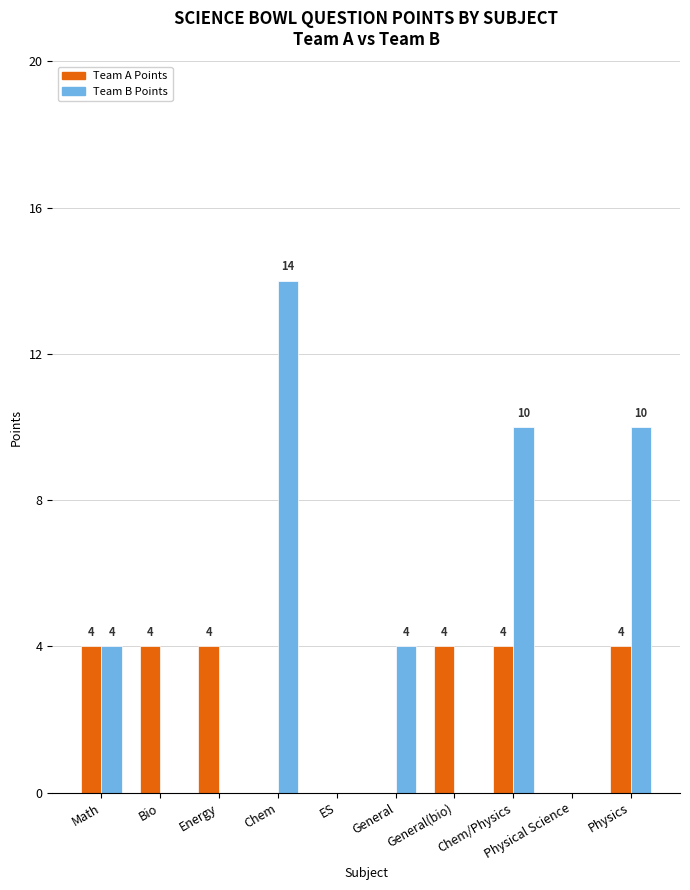

Which label corresponds to the largest value in the chart?

Chem